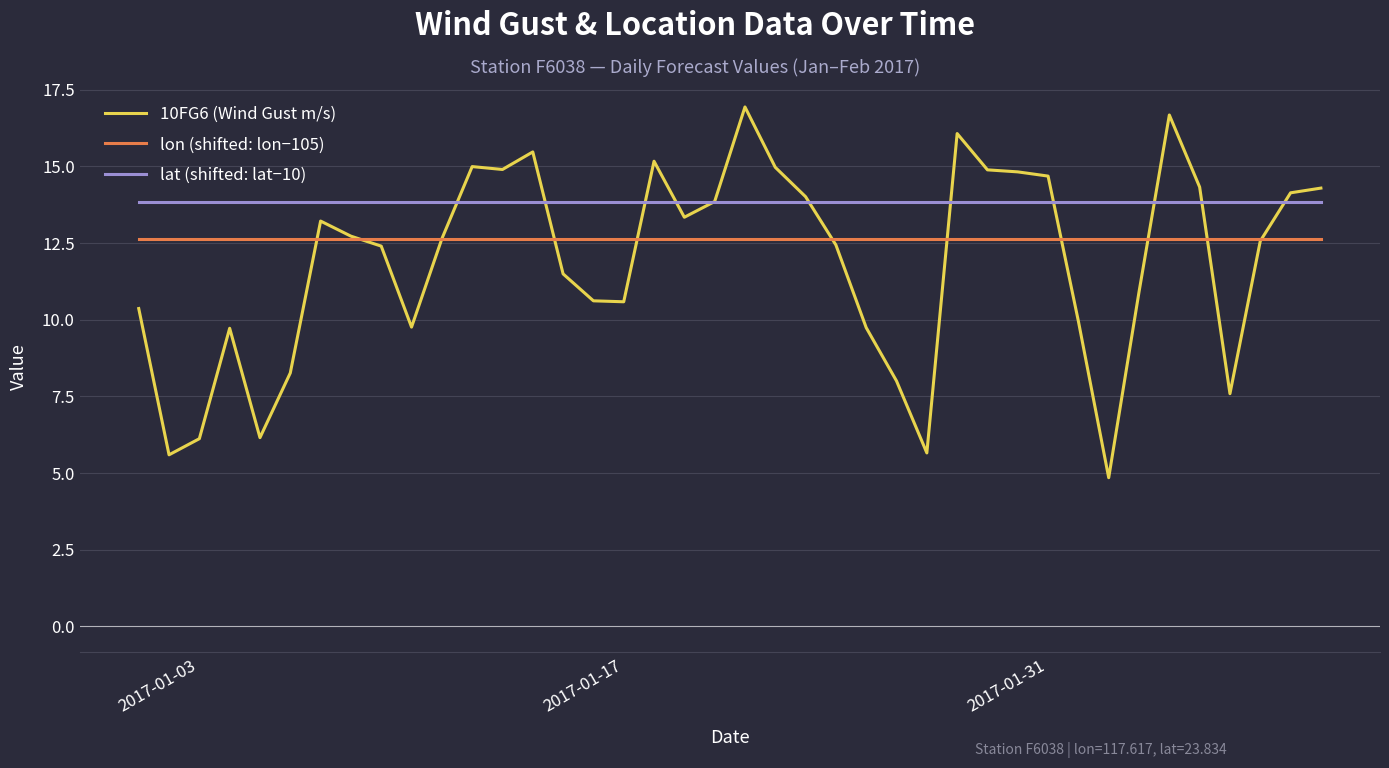

What is the maximum value shown in the chart?

16.9